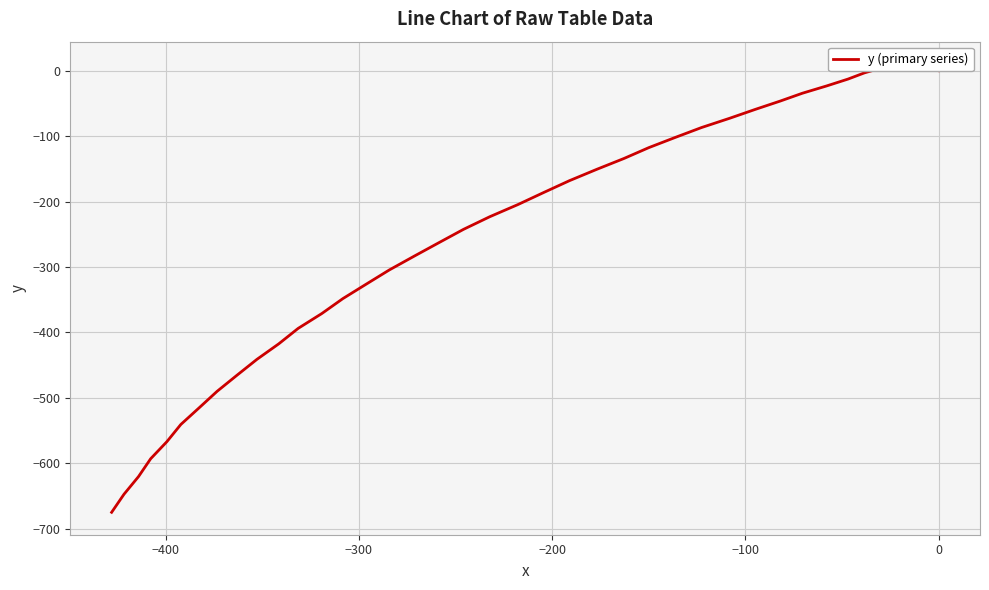

How many negative values are there?

35